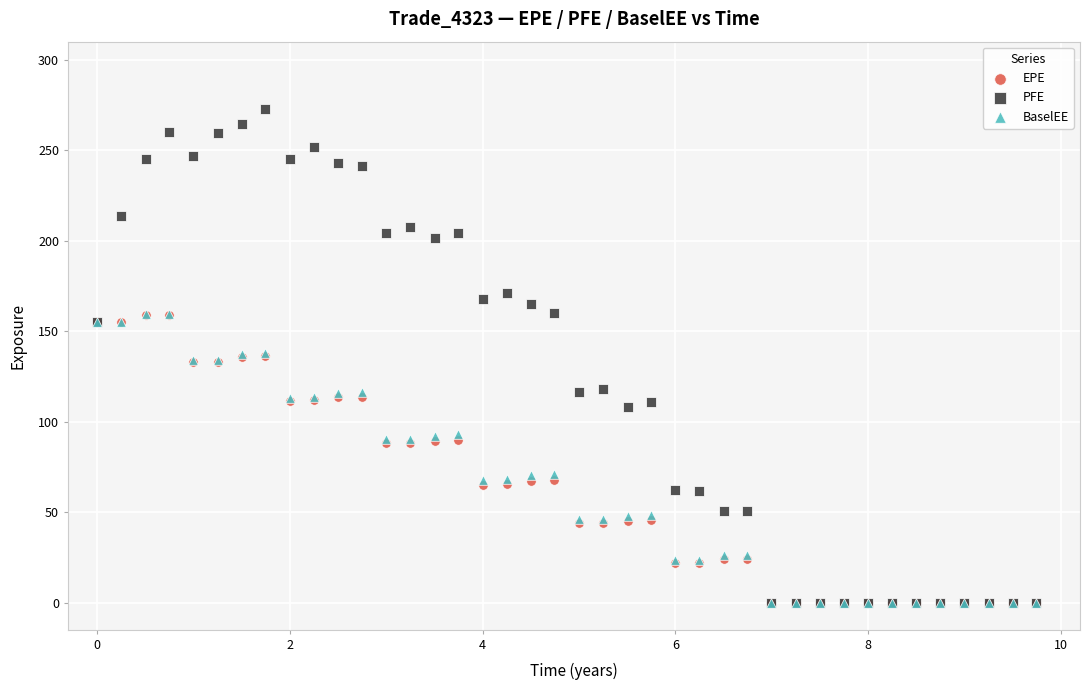

What are all the series names shown in the legend?

EPE, PFE, BaselEE